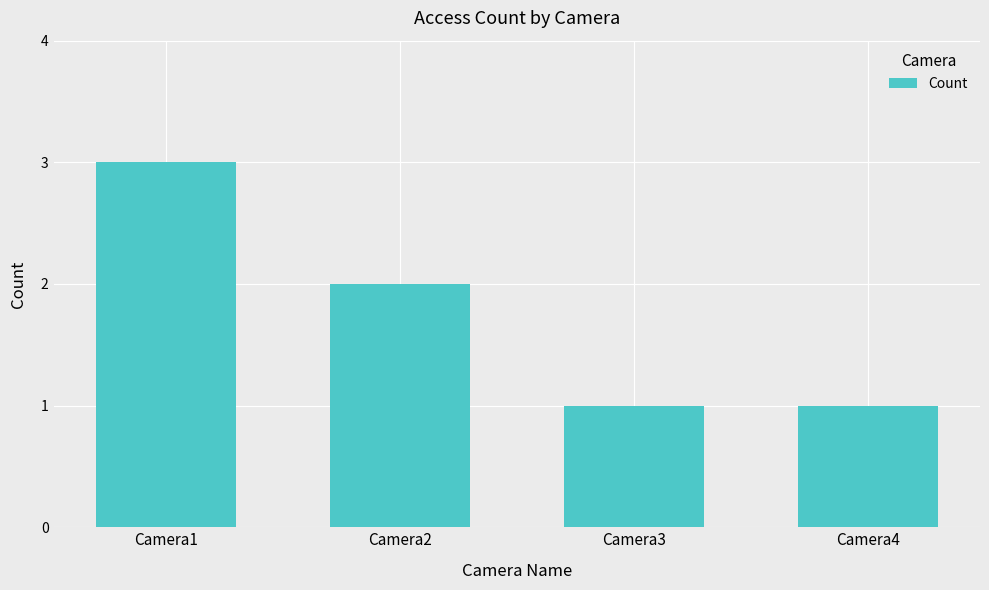

What is the sum of all values?

7